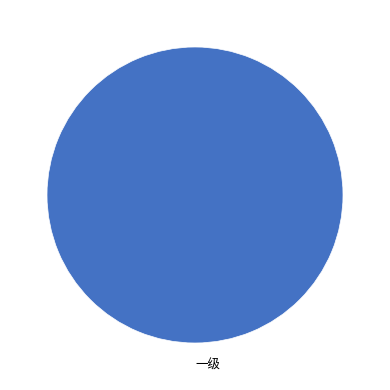

Does 一级 represent more than half of the total?

Yes